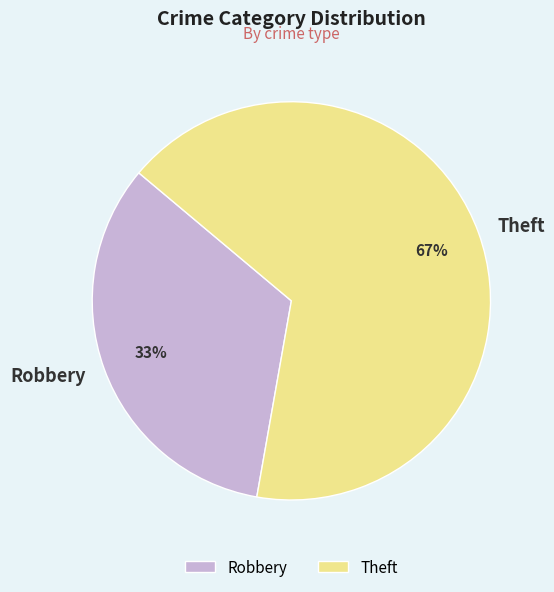

How many slices are in this pie chart?

2